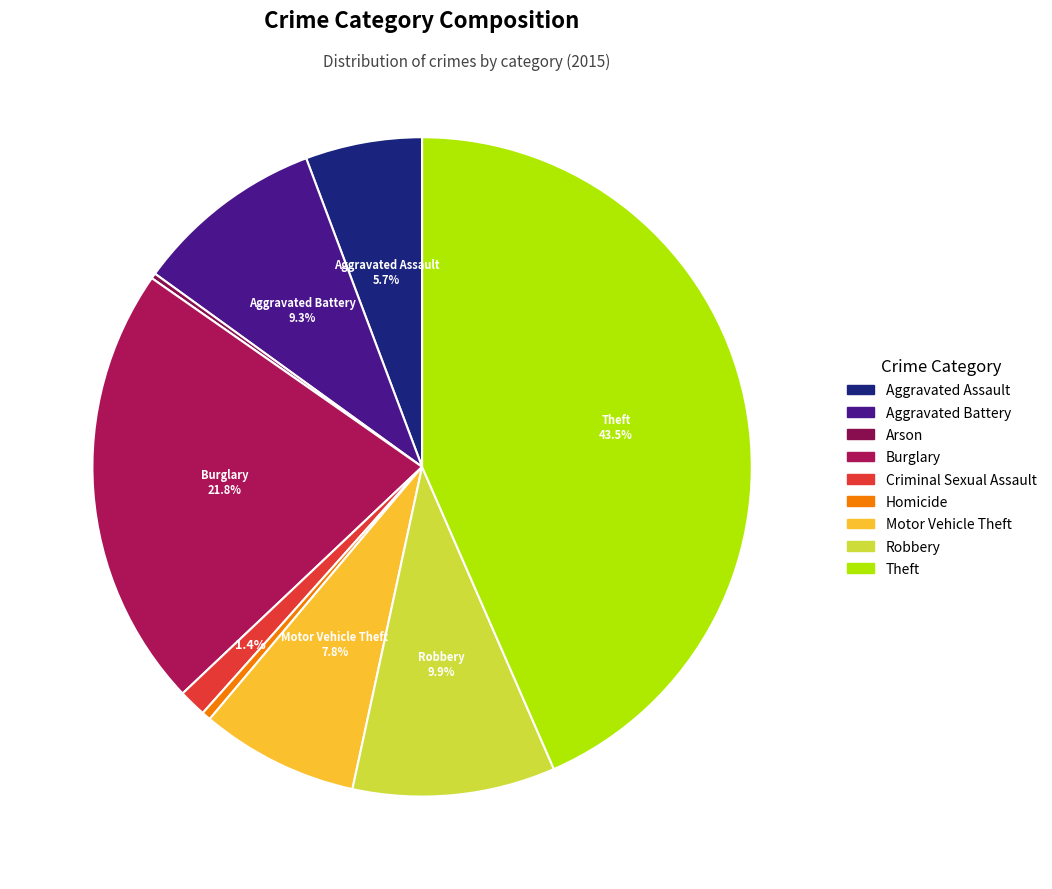

How many segments does this pie chart have?

9